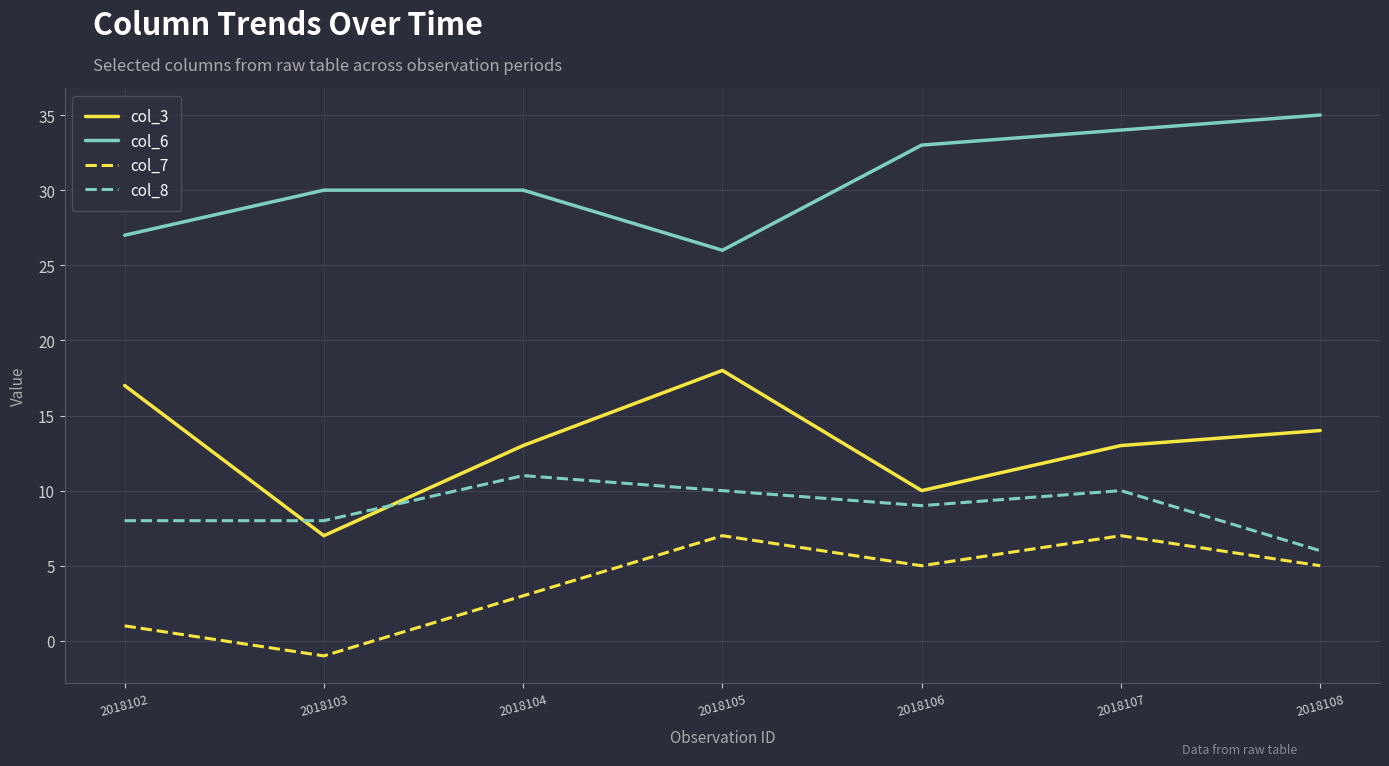

Read the col_3 value at 2018108.

14